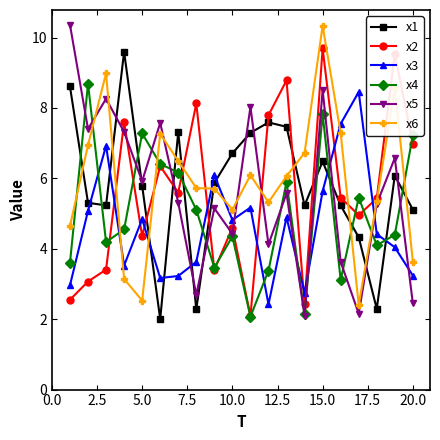

True or false: x2 has more than 1 interior local peaks.

True